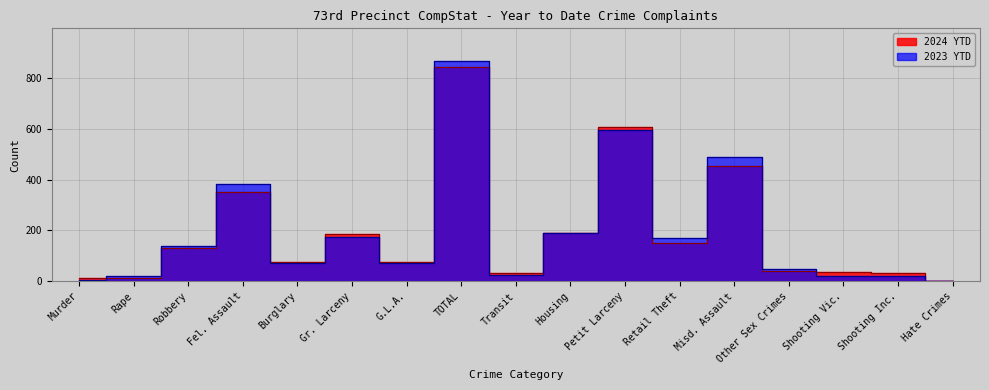

What is the average value of the 2023 YTD series?

193